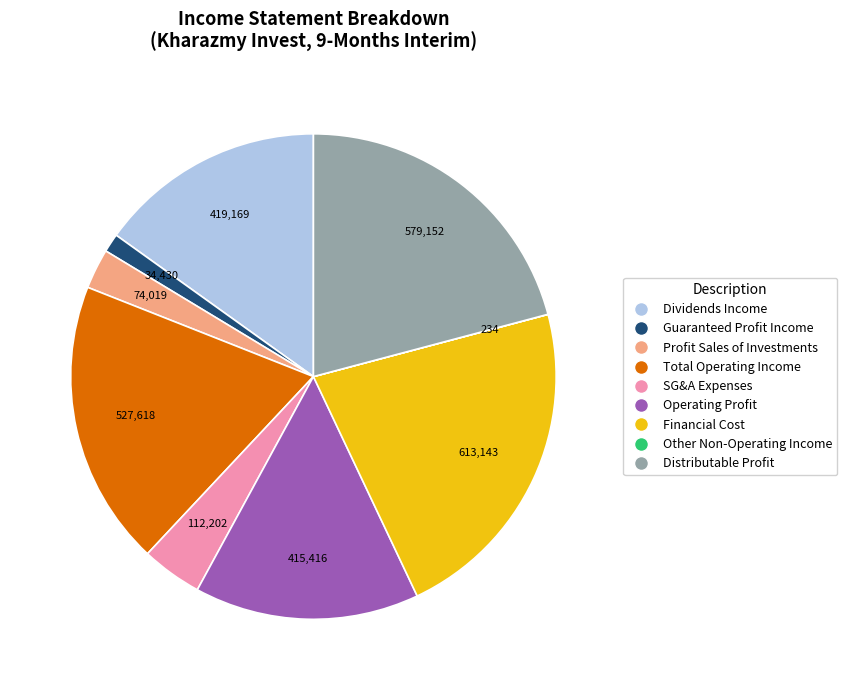

Is there any slice that represents more than half of the pie?

No